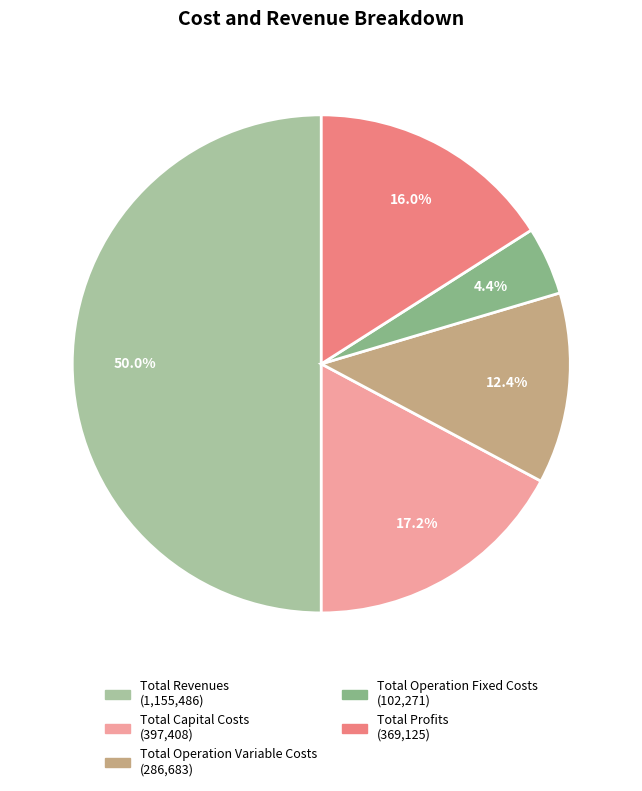

Is Total Operation Fixed Costs the majority of the pie?

No